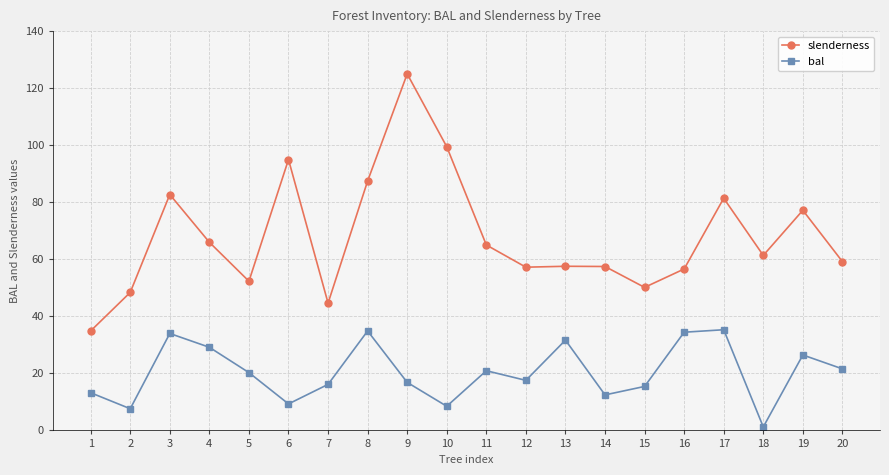

Where is the first local maximum for bal?

3